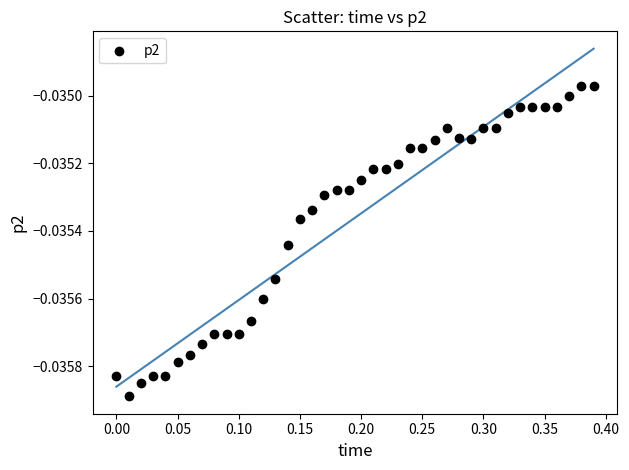

What is the range of X values (max minus min)?

0.4